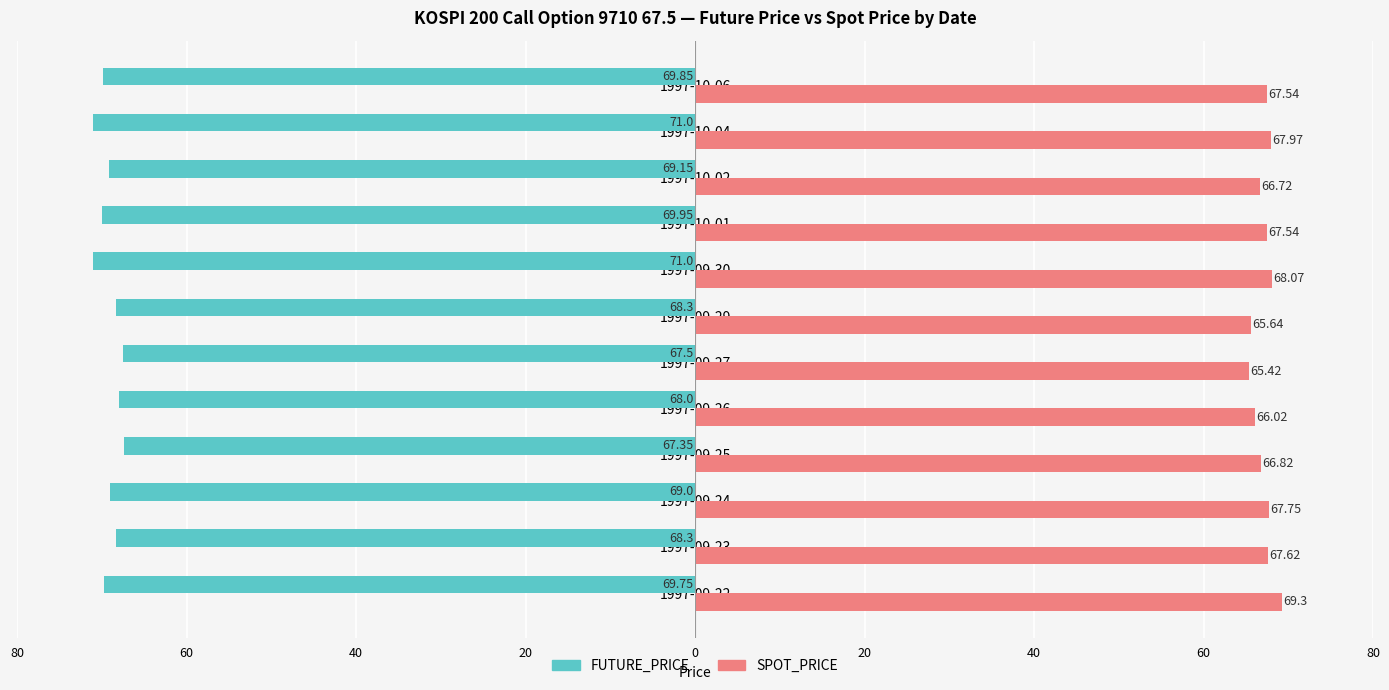

What are all the series names shown in the legend?

FUTURE_PRICE, SPOT_PRICE